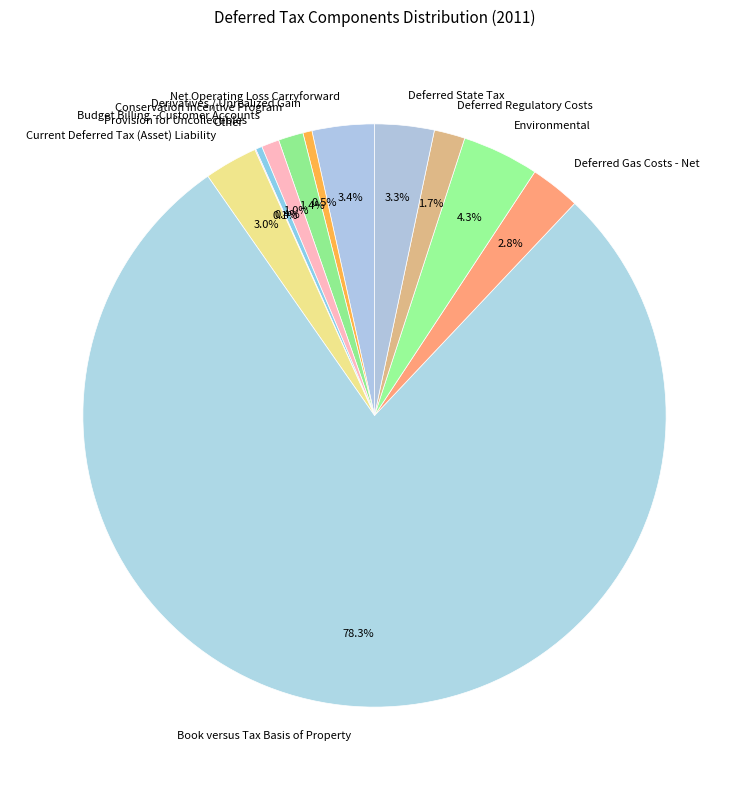

What portion of the pie excludes Net Operating Loss Carryforward?

96.6%